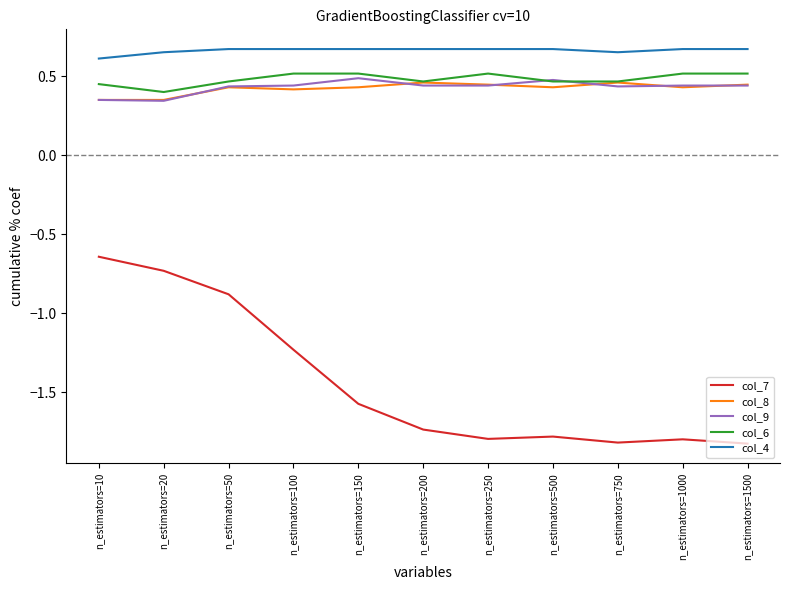

Does the chart display data point markers on the line(s)?

No